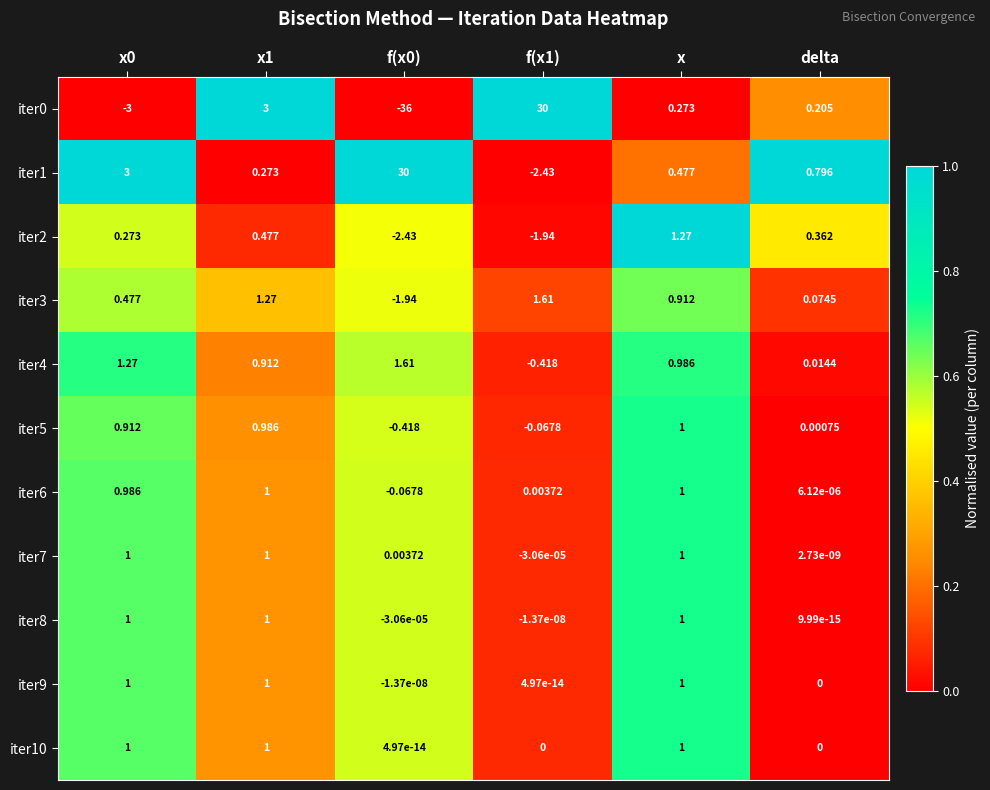

At which label does iter2 reach its peak?

x